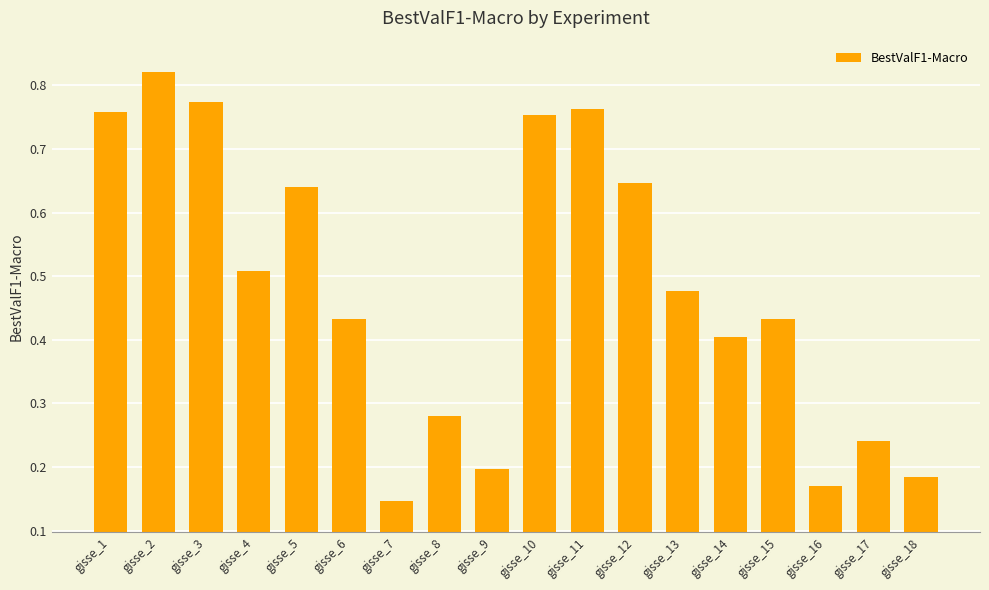

Which category has the lowest value across all series?

gisse_7